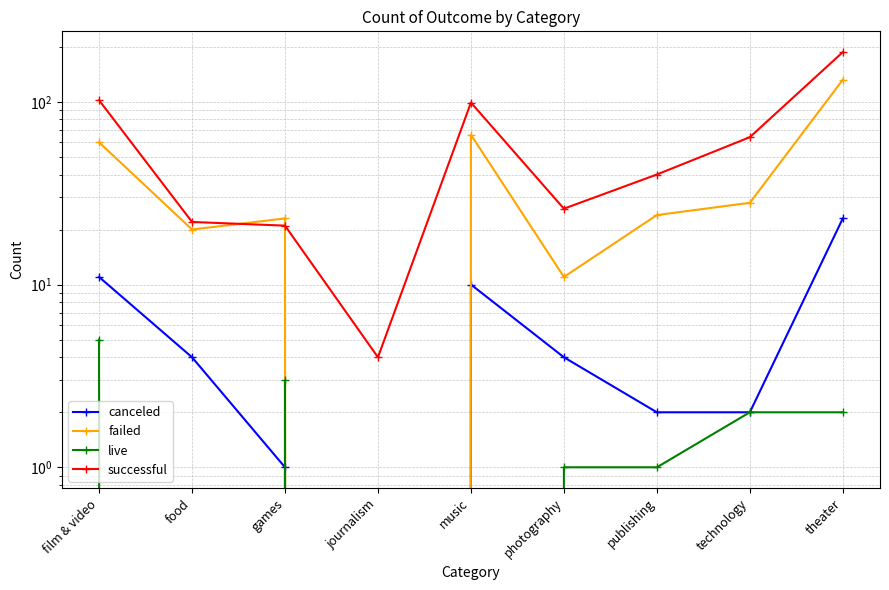

Which series has the widest spread of values?

successful